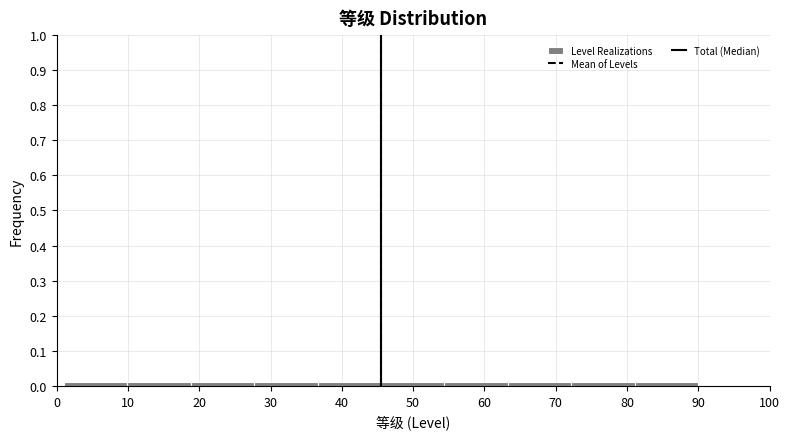

Reading left to right, list every bar in this chart as the range it spans on the x-axis followed by its height. Neither the bar edges nor the heights are printed on the chart, so give them approximately, as read against the axes.

1.0 to 9.9: 0.01
9.9 to 18.8: 0.01
18.8 to 27.7: 0.01
27.7 to 36.6: 0.01
36.6 to 45.5: 0.01
45.5 to 54.4: 0.01
54.4 to 63.3: 0.01
63.3 to 72.2: 0.01
72.2 to 81.1: 0.01
81.1 to 90.0: 0.01